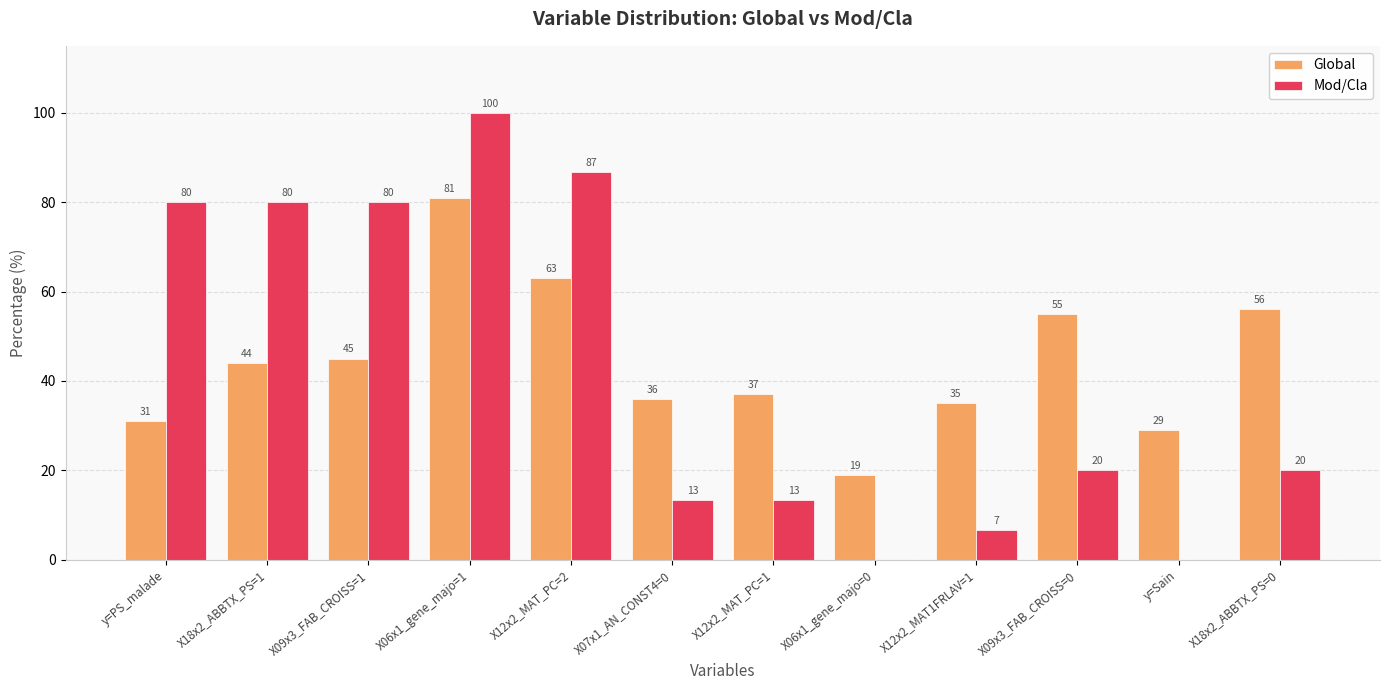

What are all the series names shown in the legend?

Global, Mod/Cla